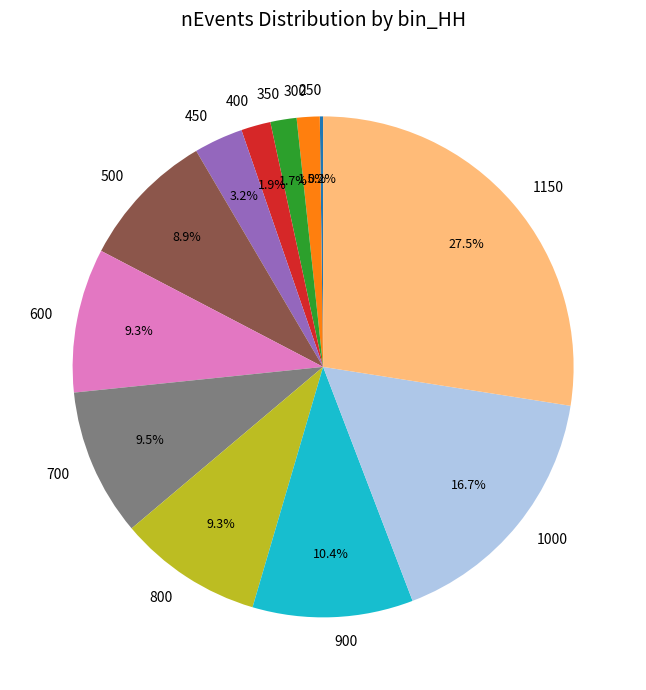

Approximately how many times larger is the value at 1000 compared to 900?

1.6